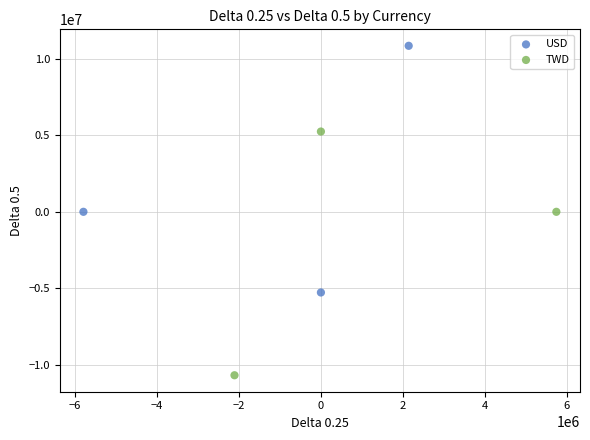

Which series reaches the maximum Y coordinate?

USD